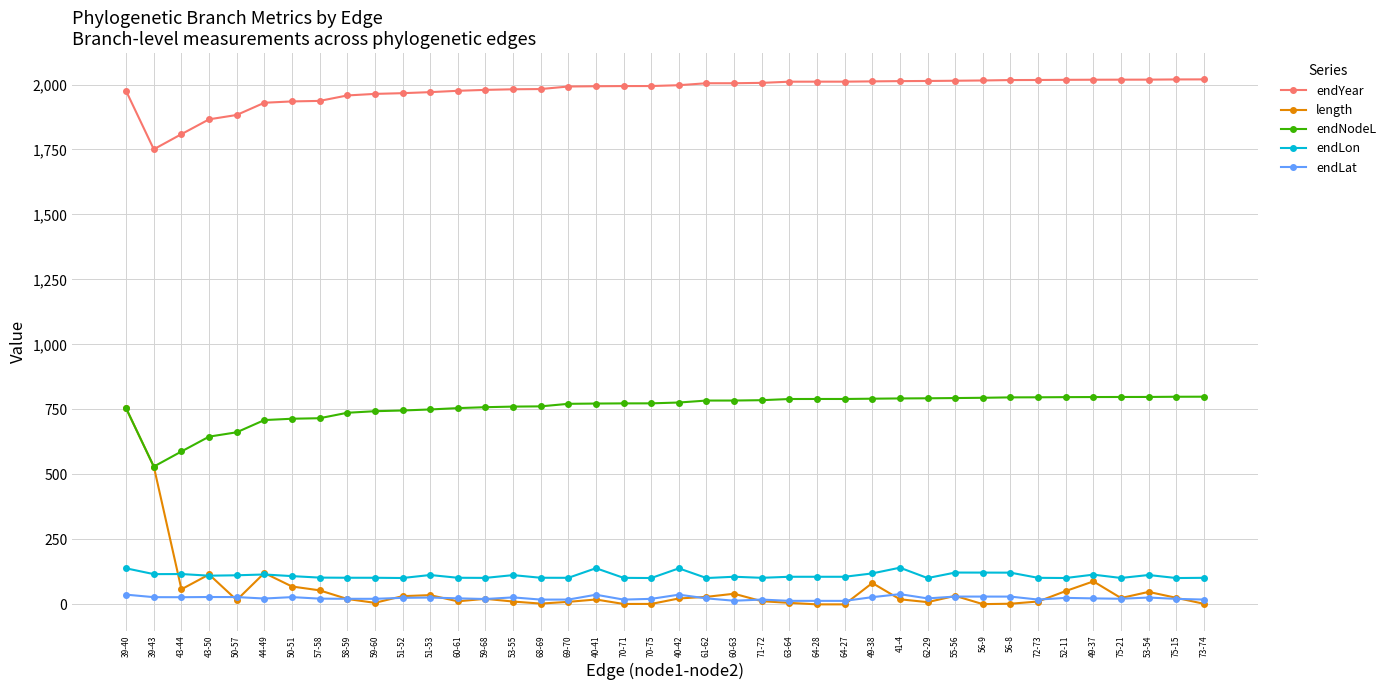

True or false: length has a value of 120.8 at 44-49.

True